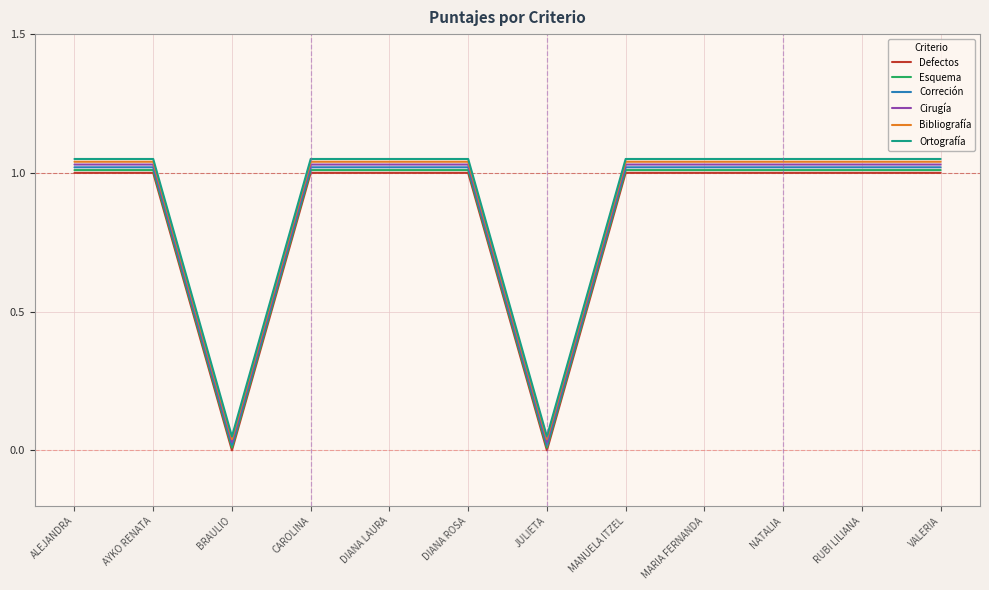

What is the sum of the Cirugía values at VALERIA and CAROLINA?

2.1